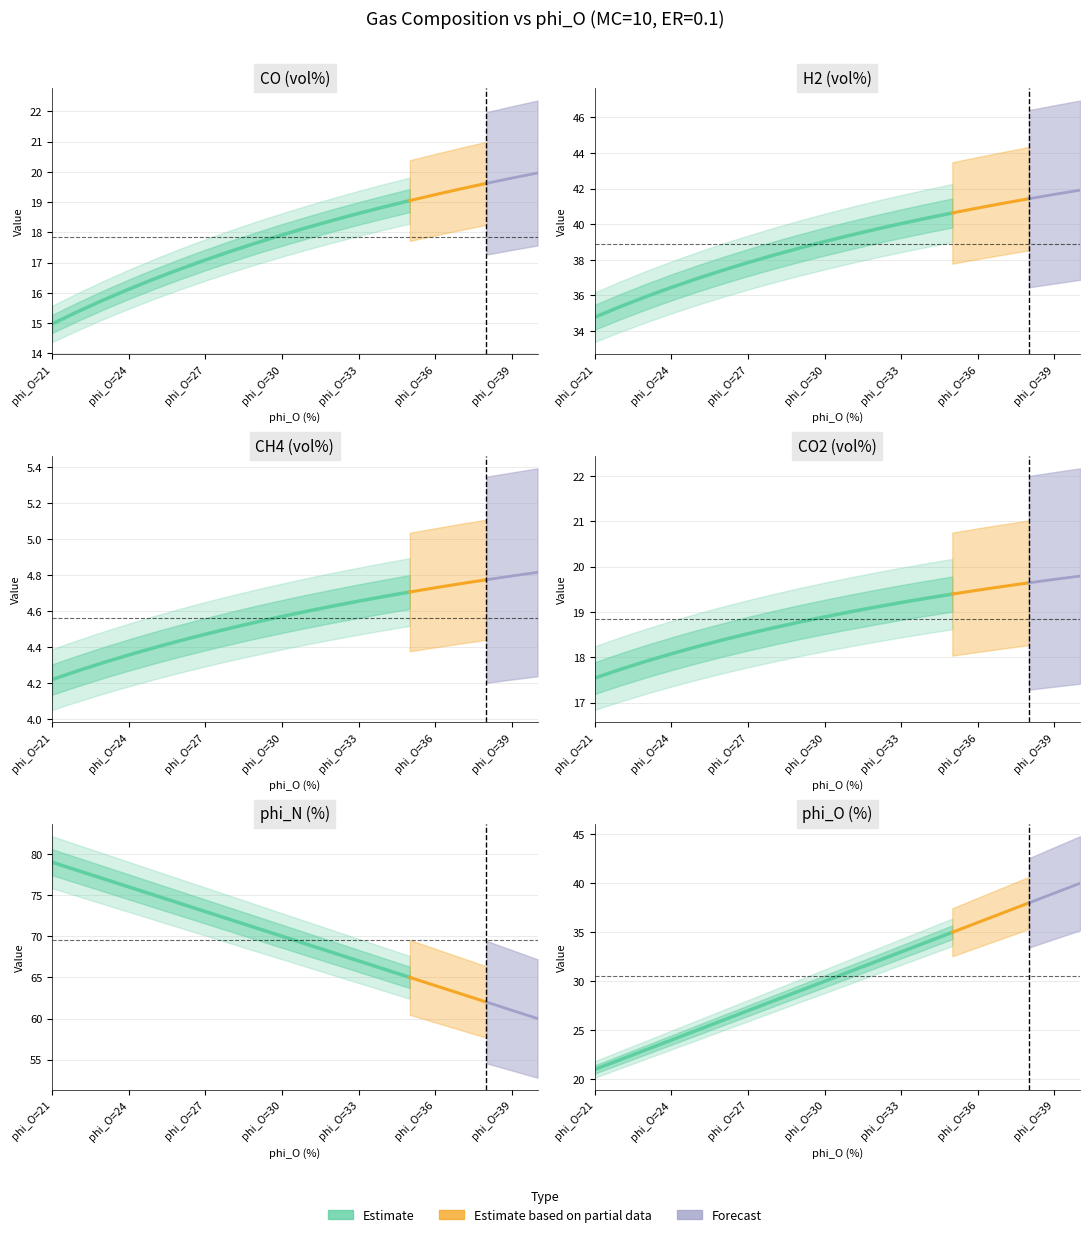

The value of H2 at 10 is 35.9. True or false?

True